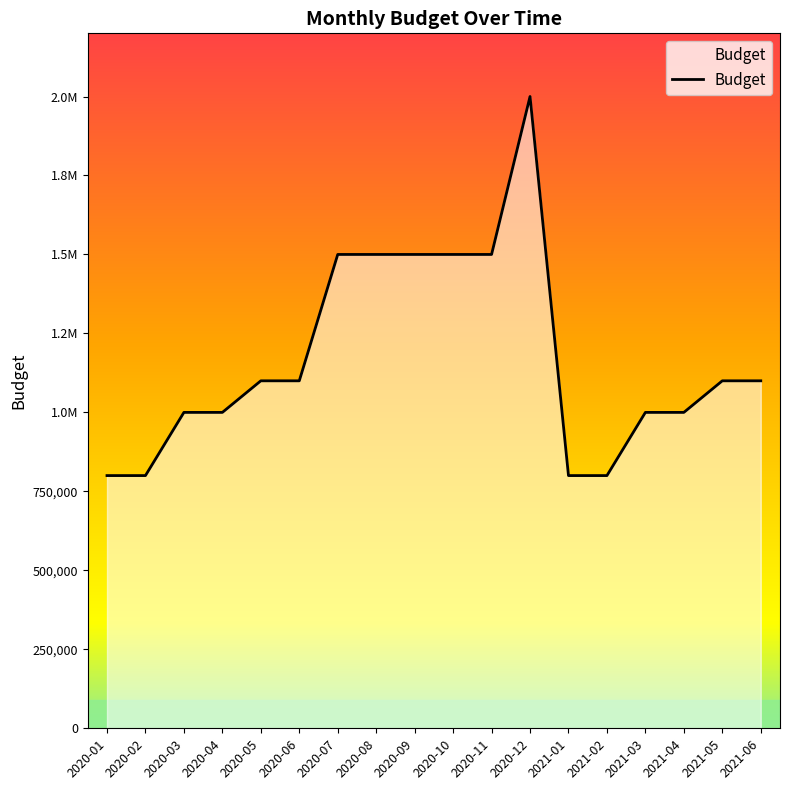

Does the chart have visible grid lines?

No